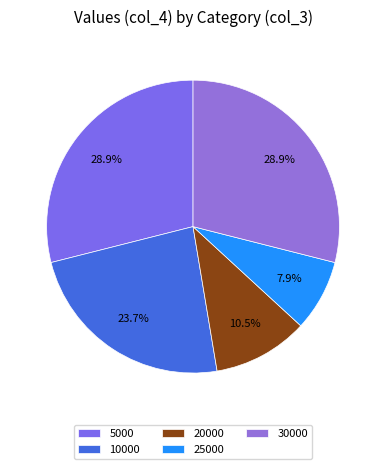

Is it true that 5000 is 29% of the pie?

True